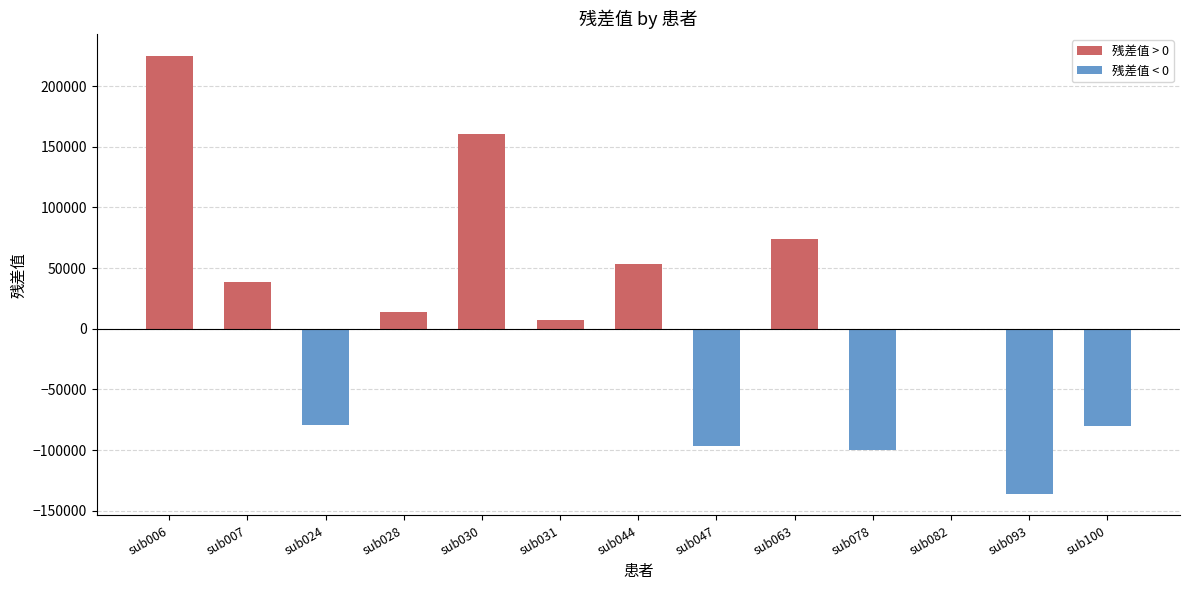

What is the change in value from sub007 to sub100?

-118489.2